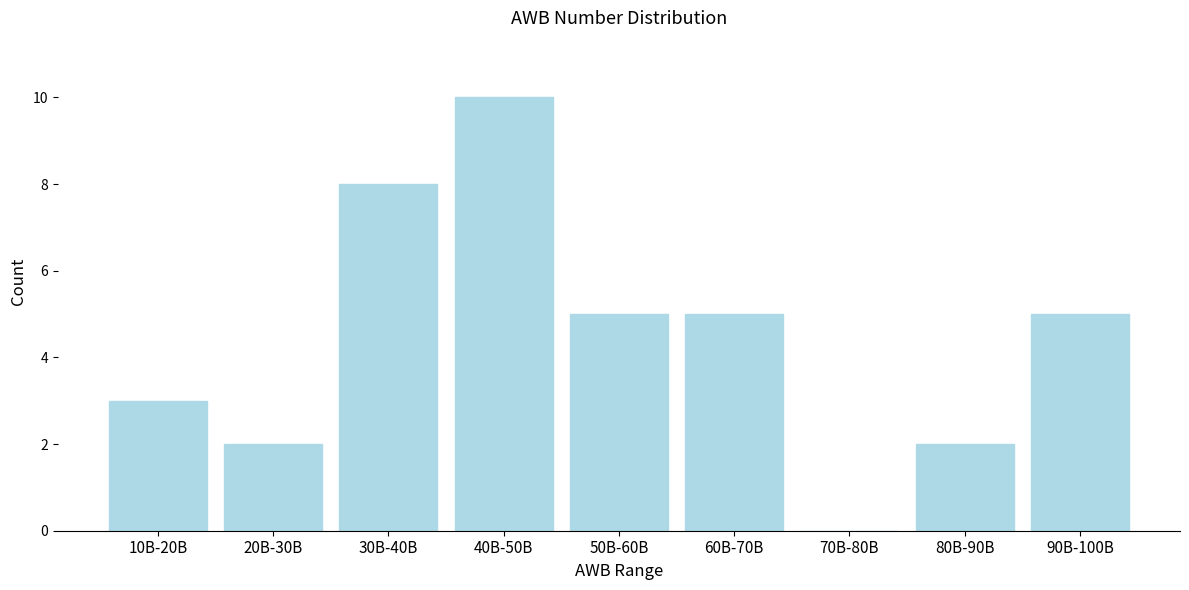

Reading left to right, transcribe all the data shown in this chart.

10B-20B=3	20B-30B=2	30B-40B=8	40B-50B=10	50B-60B=5	60B-70B=5	70B-80B=0	80B-90B=2	90B-100B=5